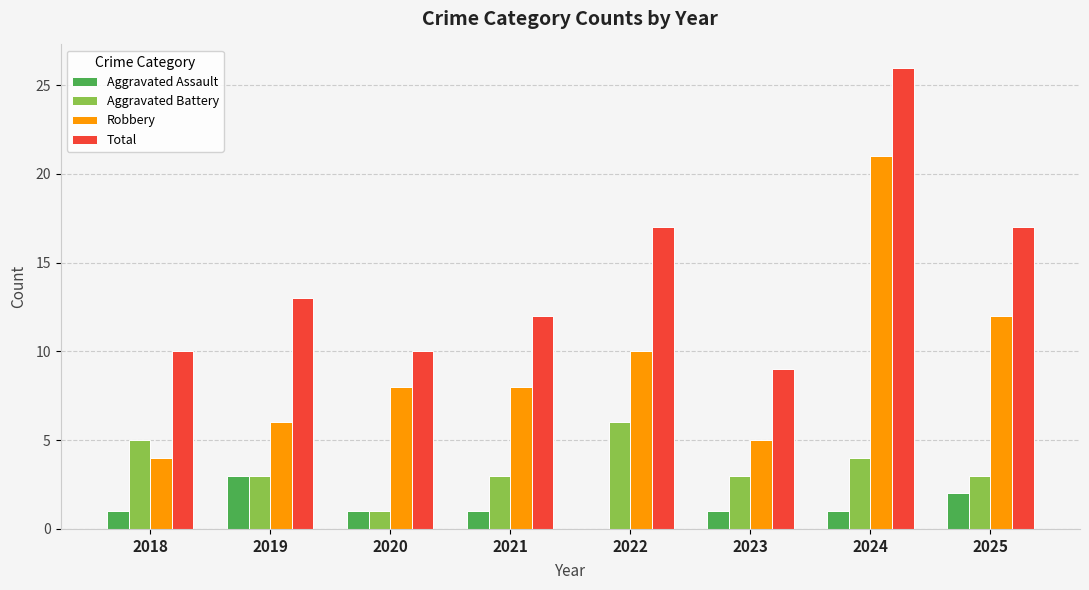

What is the total value across all series at 2021?

24